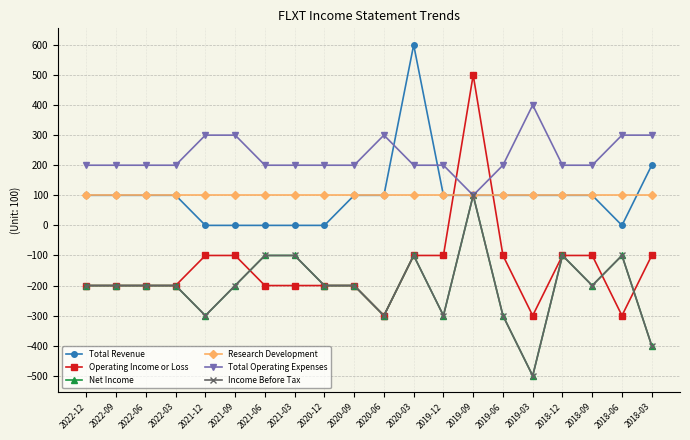

What is the smallest value displayed?

-500